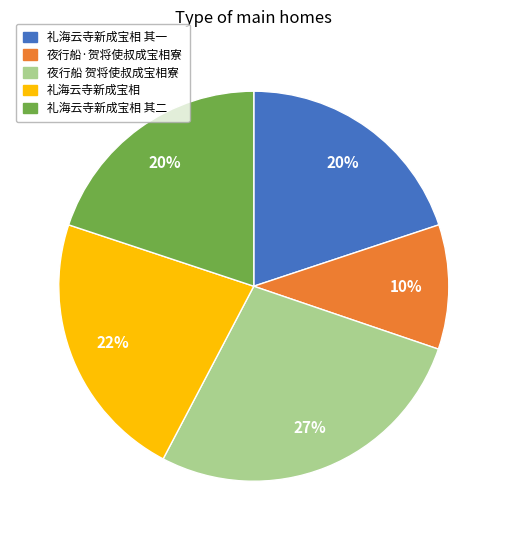

Does 礼海云寺新成宝相 其一 account for over 50% of the chart?

No